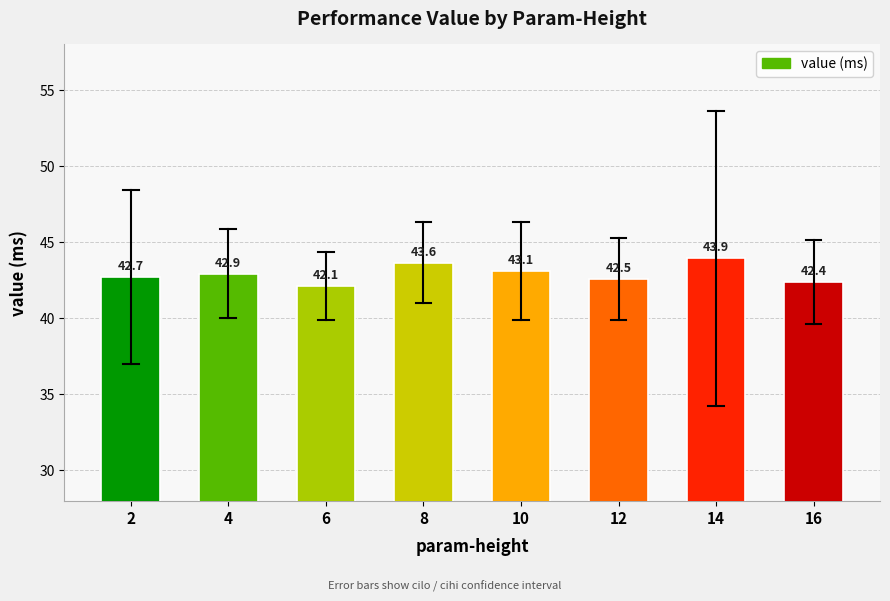

What is the ratio of the value at 4 to the value at 2?

1.0